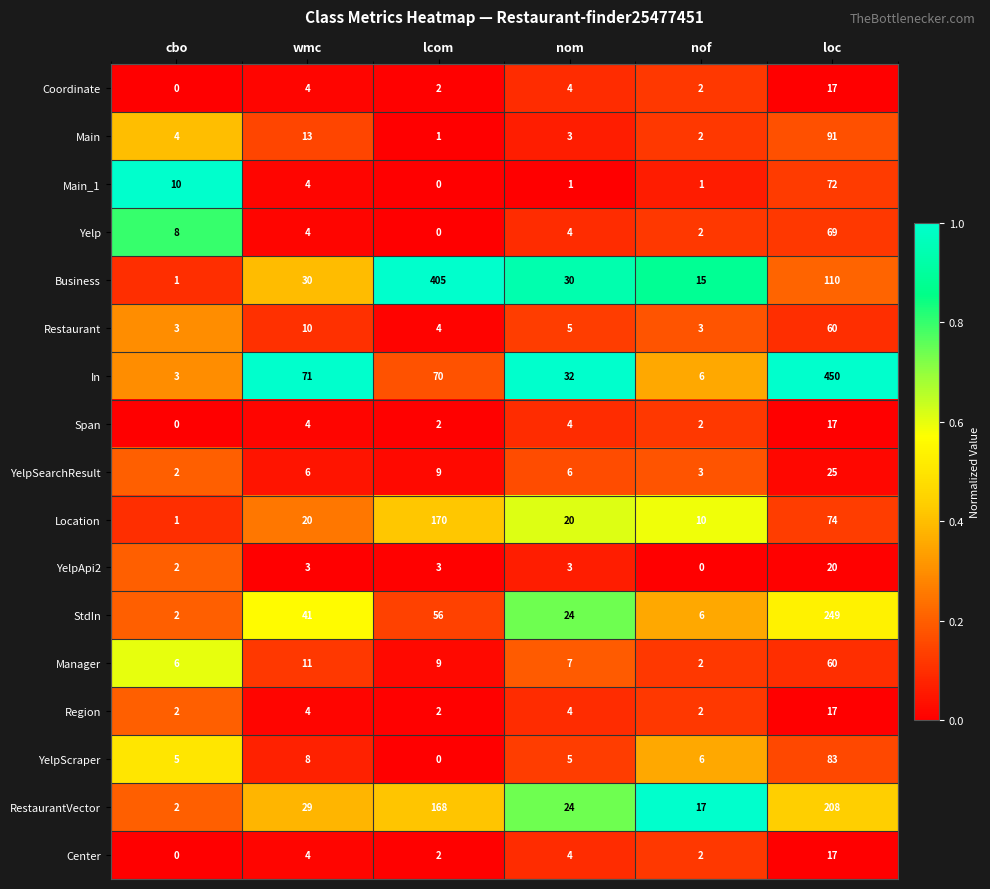

True or false: In has a value of 49 at wmc.

False